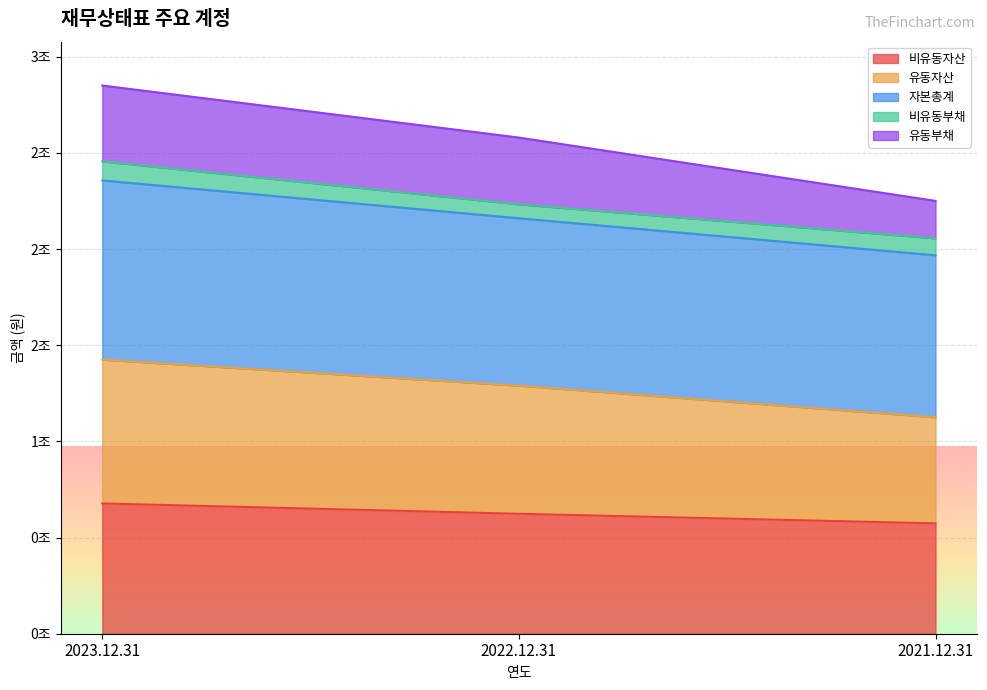

Does the chart display data point markers on the line(s)?

No